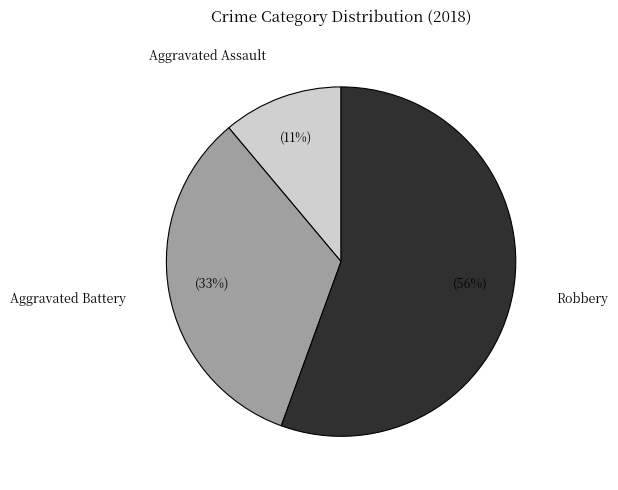

What is the largest slice in the pie chart?

Robbery